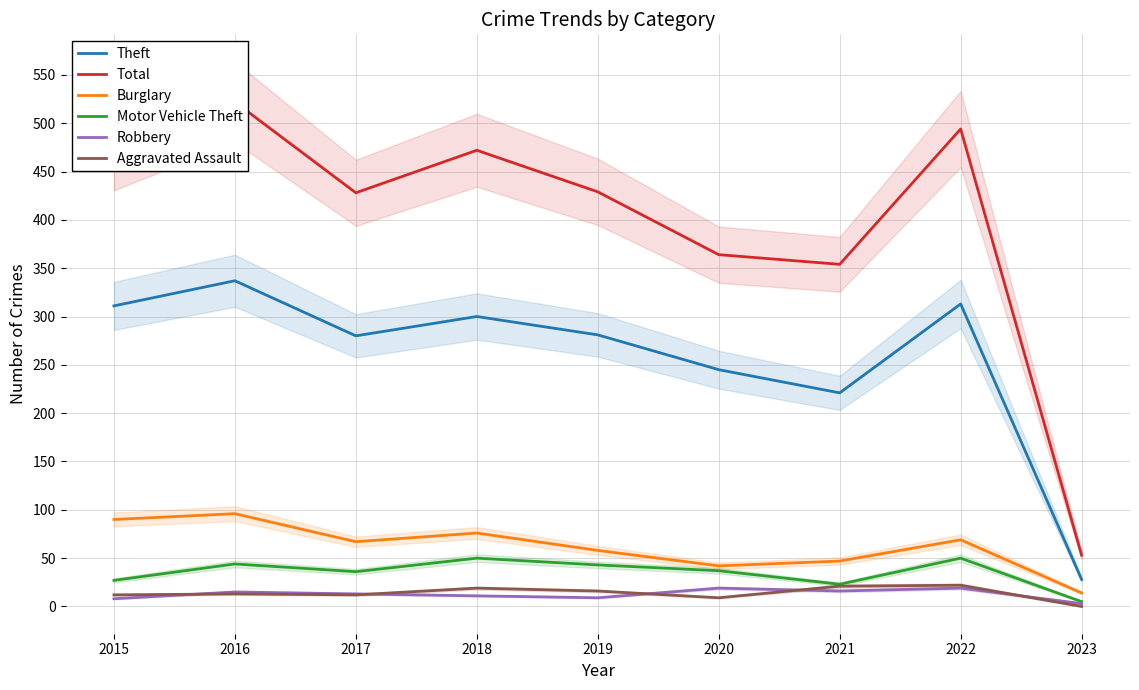

Count the number of data series in this chart.

6